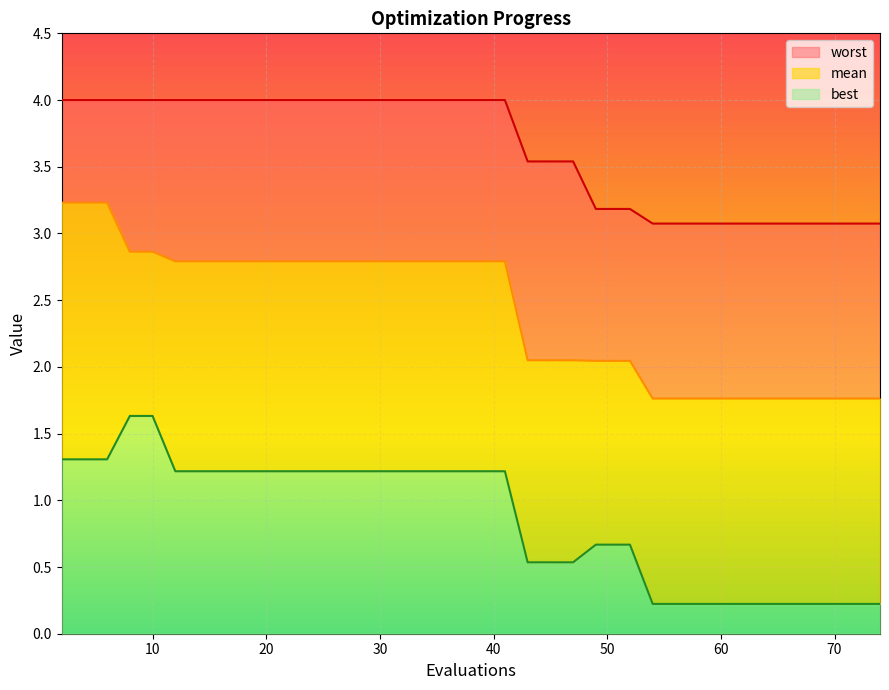

What is the smallest value displayed?

0.2